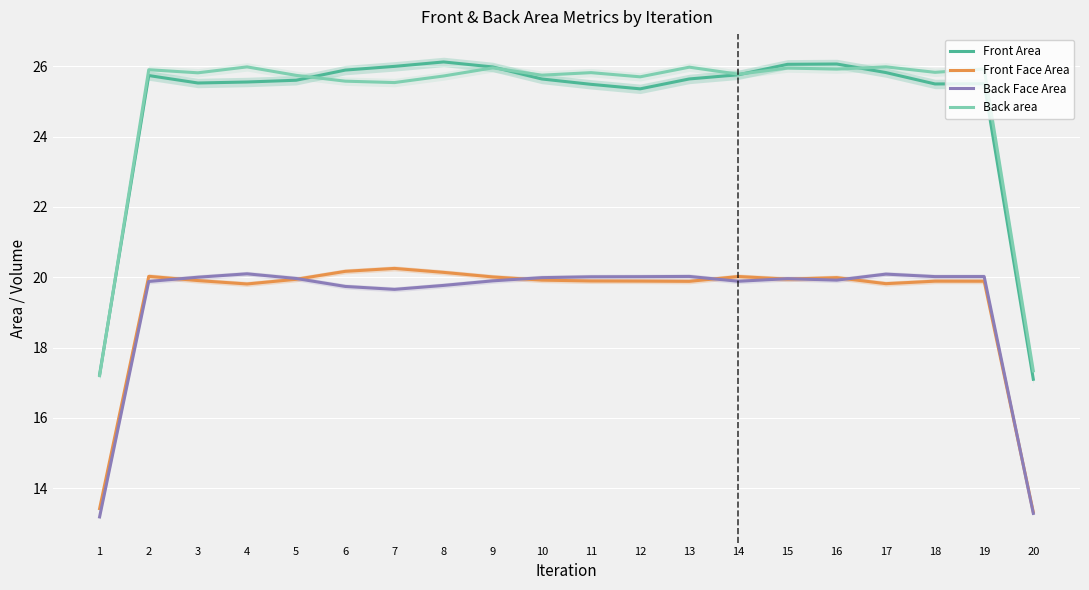

Rank the series at 14 from highest to lowest value.

Back area, Front Area, Front Face Area, Back Face Area